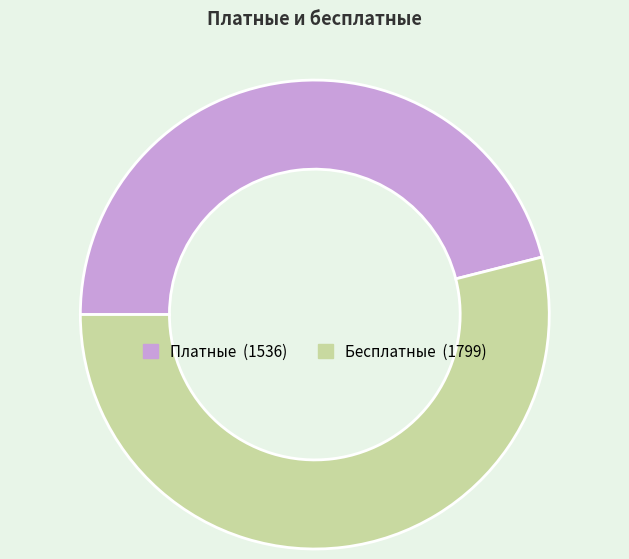

What is the ratio of the value at Платные to the value at Бесплатные?

0.9